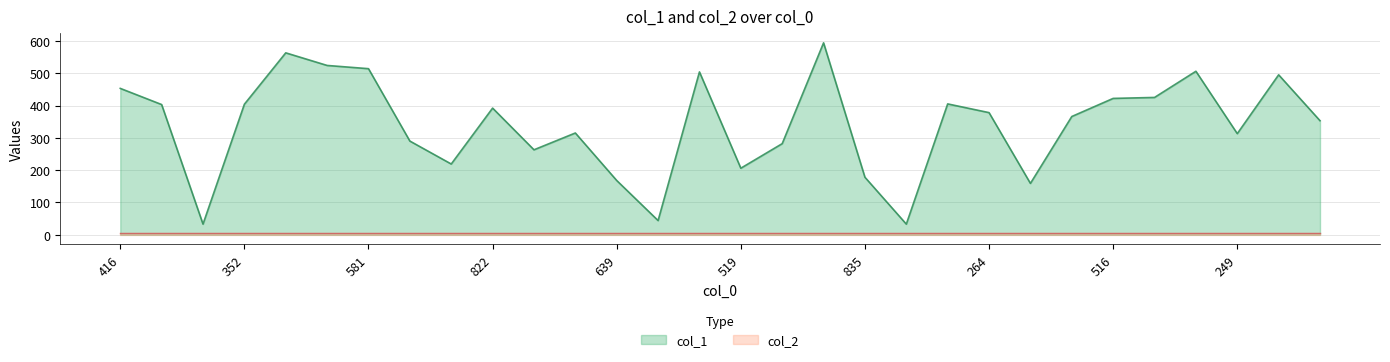

How many lines are shown in the chart?

2